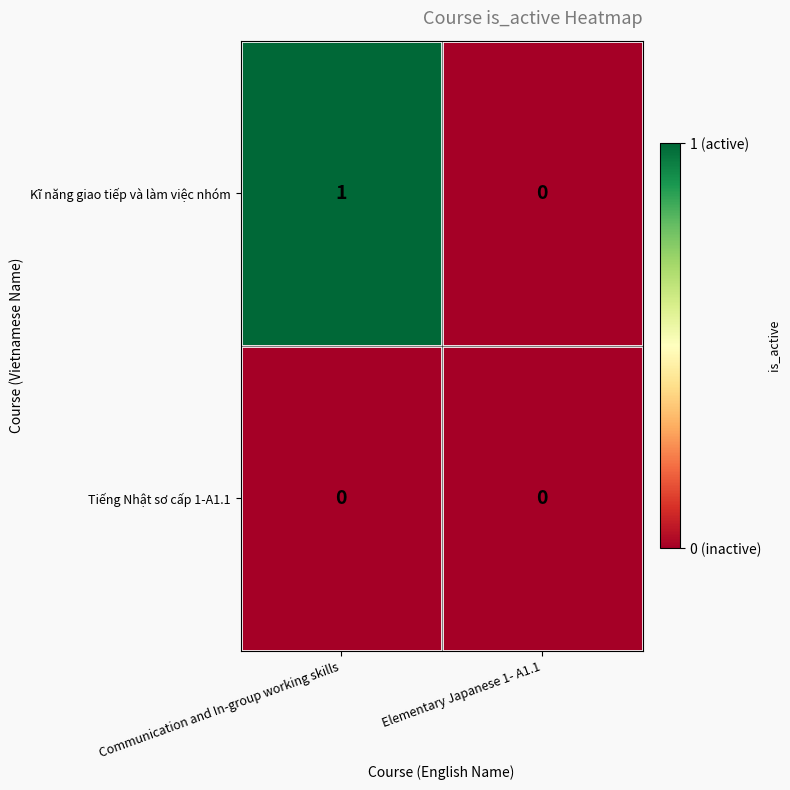

Reading left to right, transcribe all the data shown in this chart.

Kĩ năng giao tiếp và làm việc nhóm: 1	0
Tiếng Nhật sơ cấp 1-A1.1: 0	0